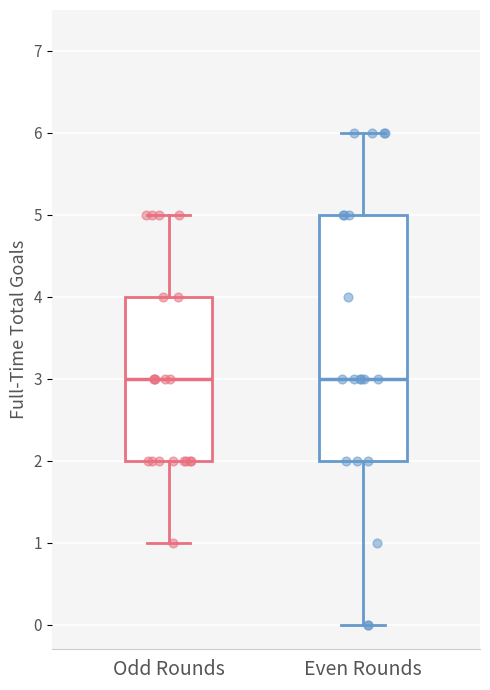

Reading left to right, transcribe this box plot: for each box, give where its median line is, the range the box spans, and where its two whiskers end, as read against the y-axis. The values are not printed on the chart, so give them approximately, as read against the axis.

Odd Rounds: median 3, box 2 to 4, whiskers 1 to 5
Even Rounds: median 3, box 2 to 5, whiskers 0 to 6